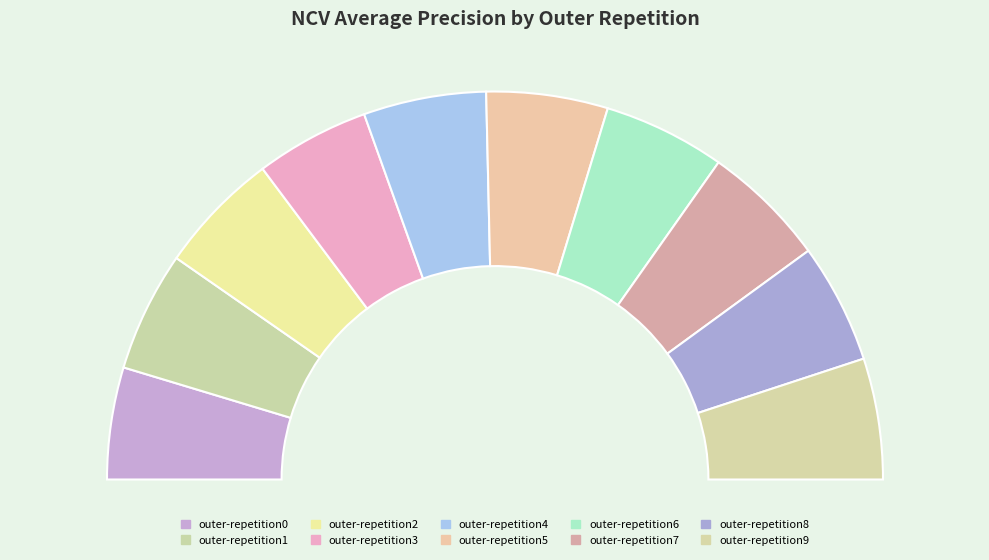

Rank the categories by value from lowest to highest.

outer-repetition0, outer-repetition3, outer-repetition8, outer-repetition1, outer-repetition9, outer-repetition5, outer-repetition6, outer-repetition4, outer-repetition2, outer-repetition7